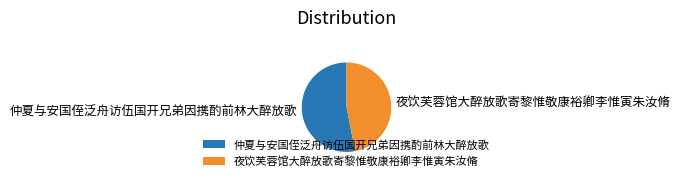

Between 夜饮芙蓉馆大醉放歌寄黎惟敬康裕卿李惟寅朱汝脩 and 仲夏与安国侄泛舟访伍国开兄弟因携酌前林大醉放歌, which is larger?

仲夏与安国侄泛舟访伍国开兄弟因携酌前林大醉放歌